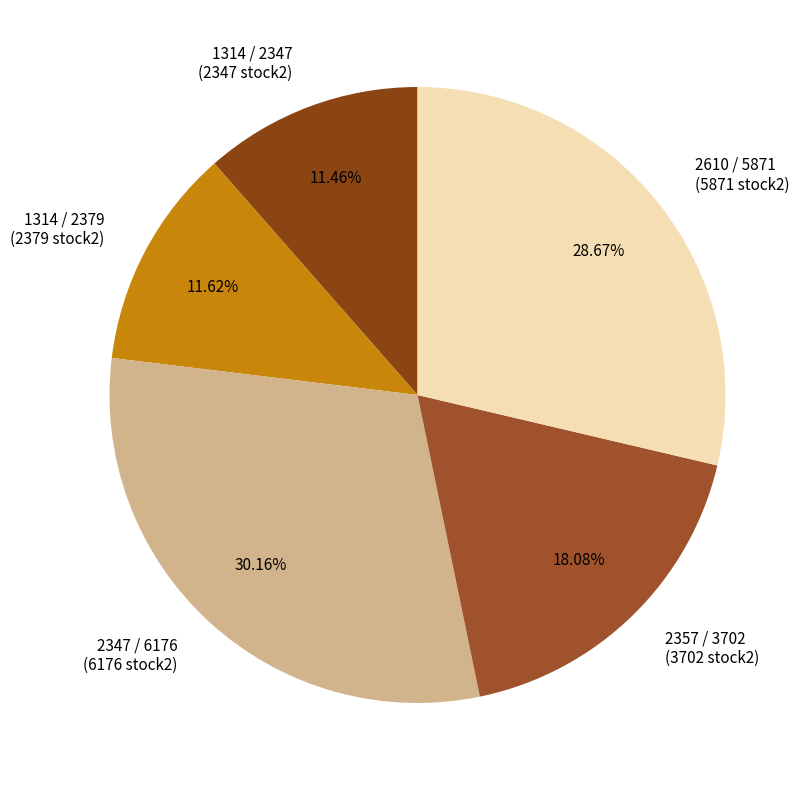

What is the total percentage of 2347 / 6176 and 1314 / 2379?

41.8%